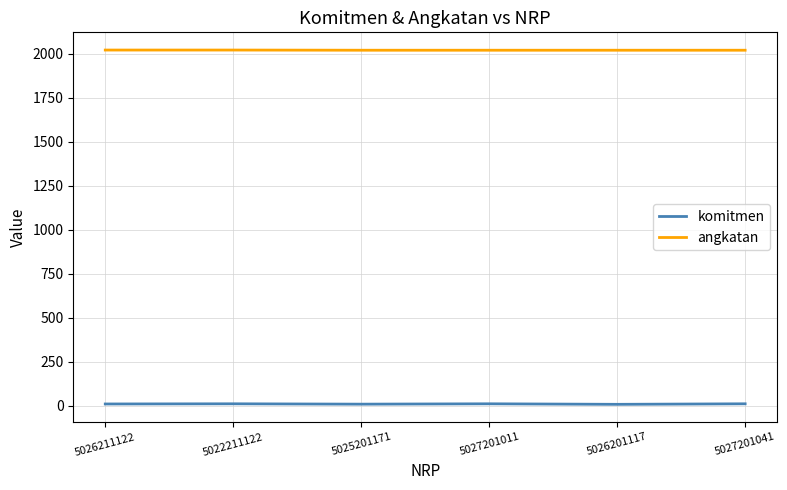

What is the lowest value of the angkatan series?

2020